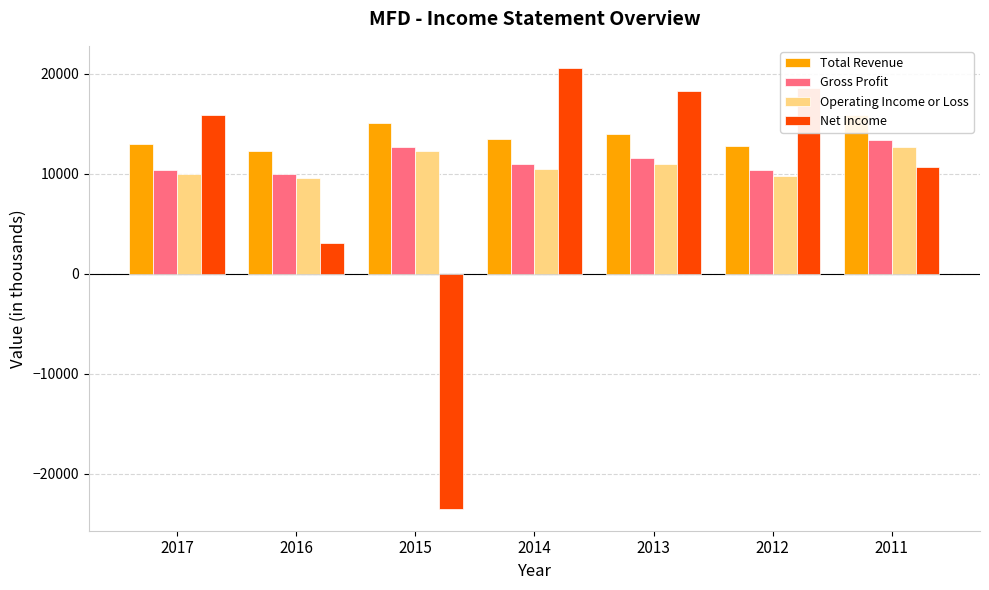

How many data points in Total Revenue are above 13500?

3